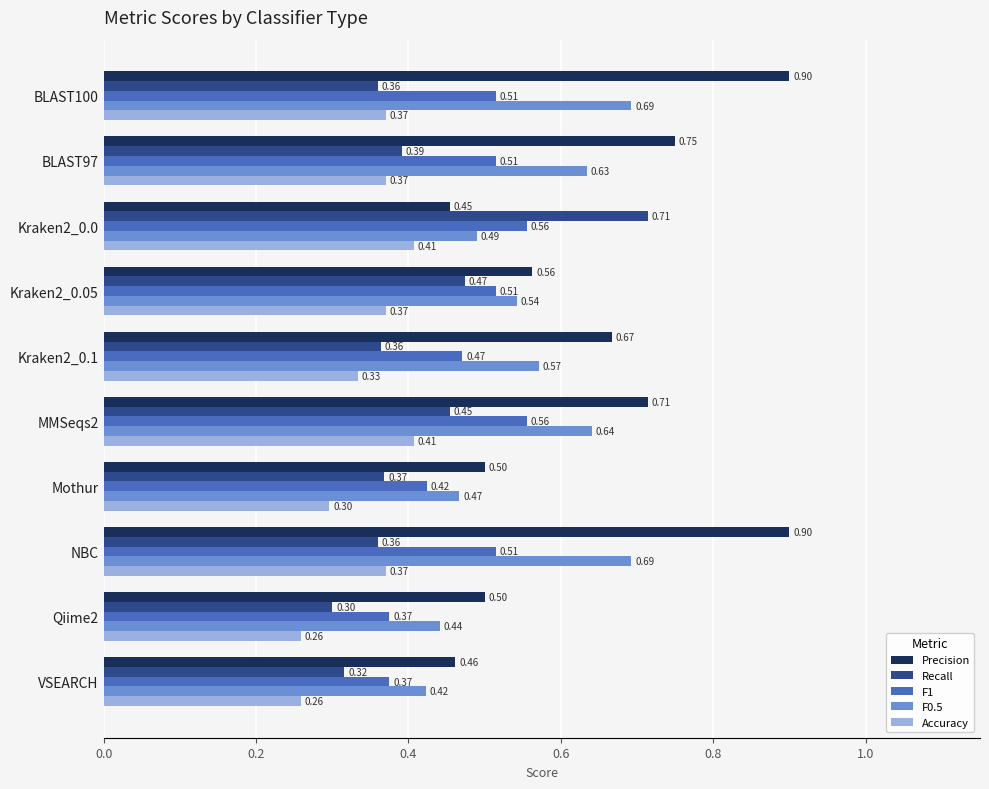

Which series changed the most between NBC and Qiime2?

Precision